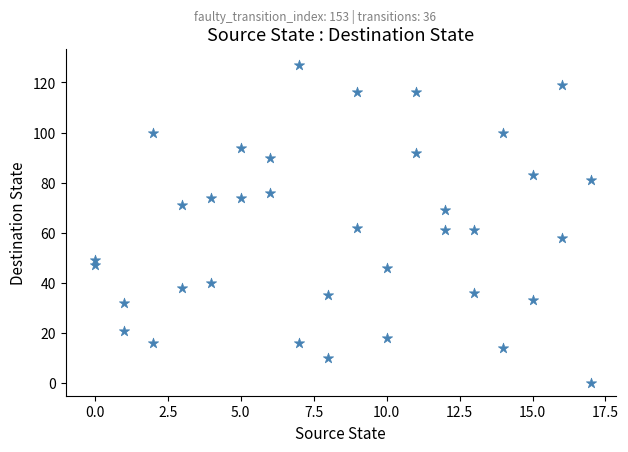

What is the range of Y values (max minus min)?

127